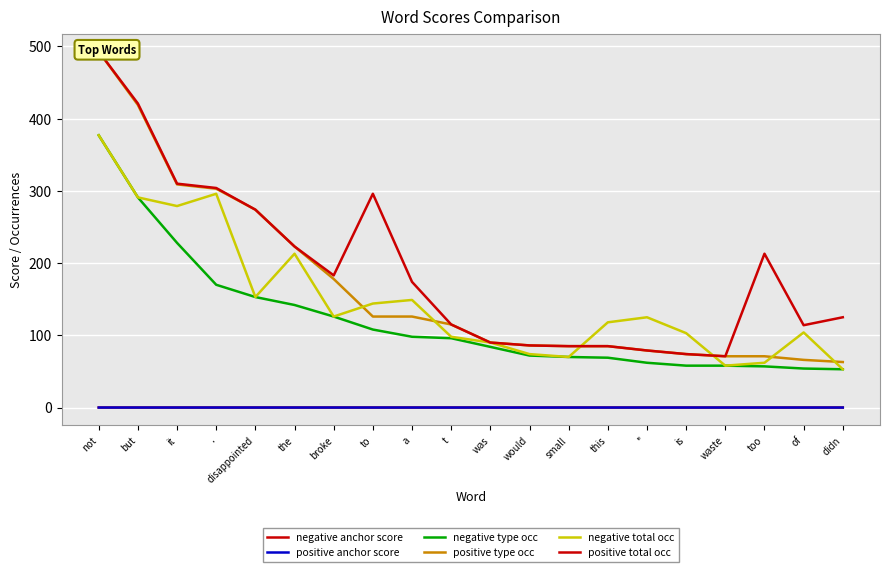

List the labels in order of negative anchor score value, largest first.

not, but, it, ., disappointed, the, broke, to, a, t, was, would, small, this, '', is, waste, too, of, didn